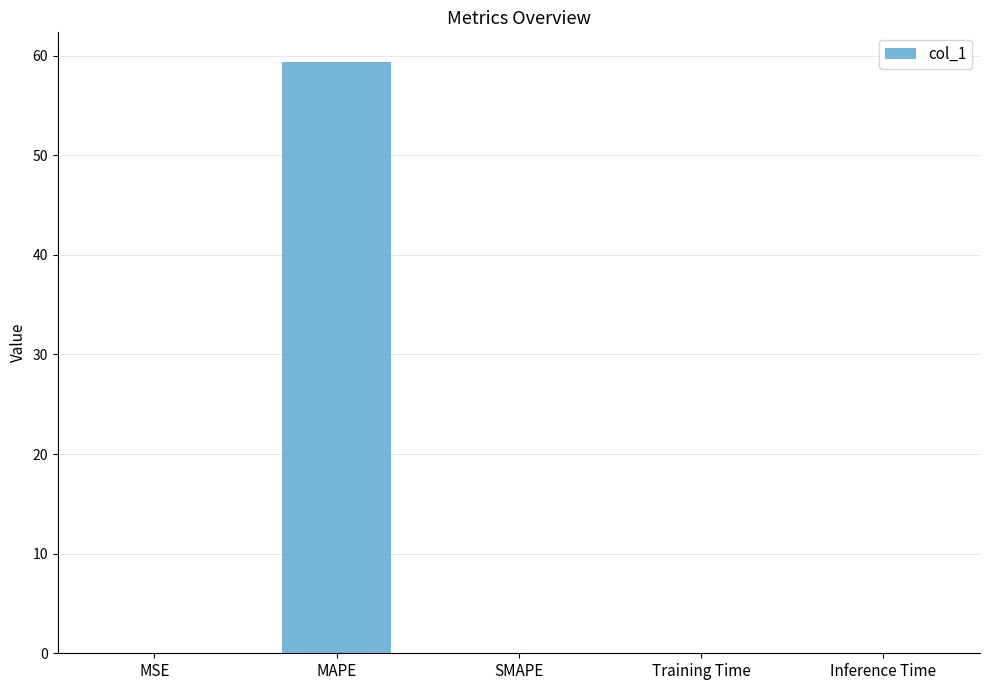

Which category has the highest value across all series?

MAPE